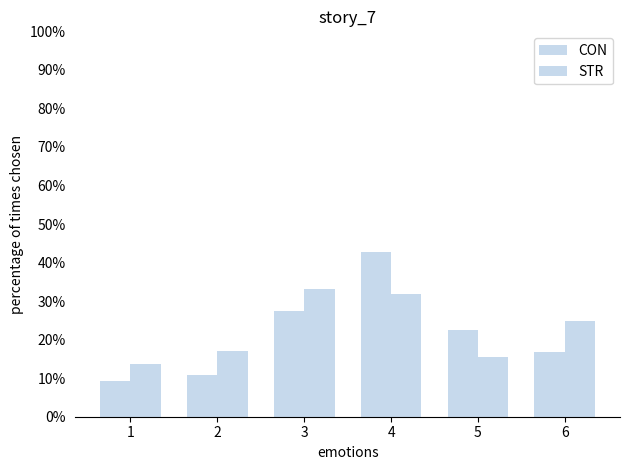

Are the bars grouped side by side (vs. stacked)?

Yes